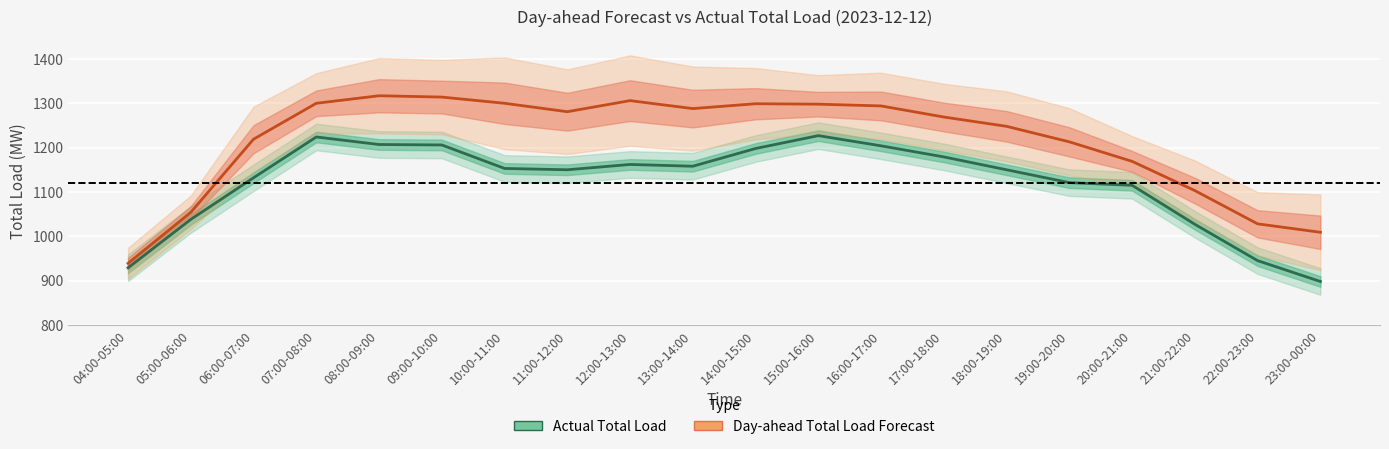

What is the value of the Day-ahead Total Load Forecast point at the 4th from the left?

1300